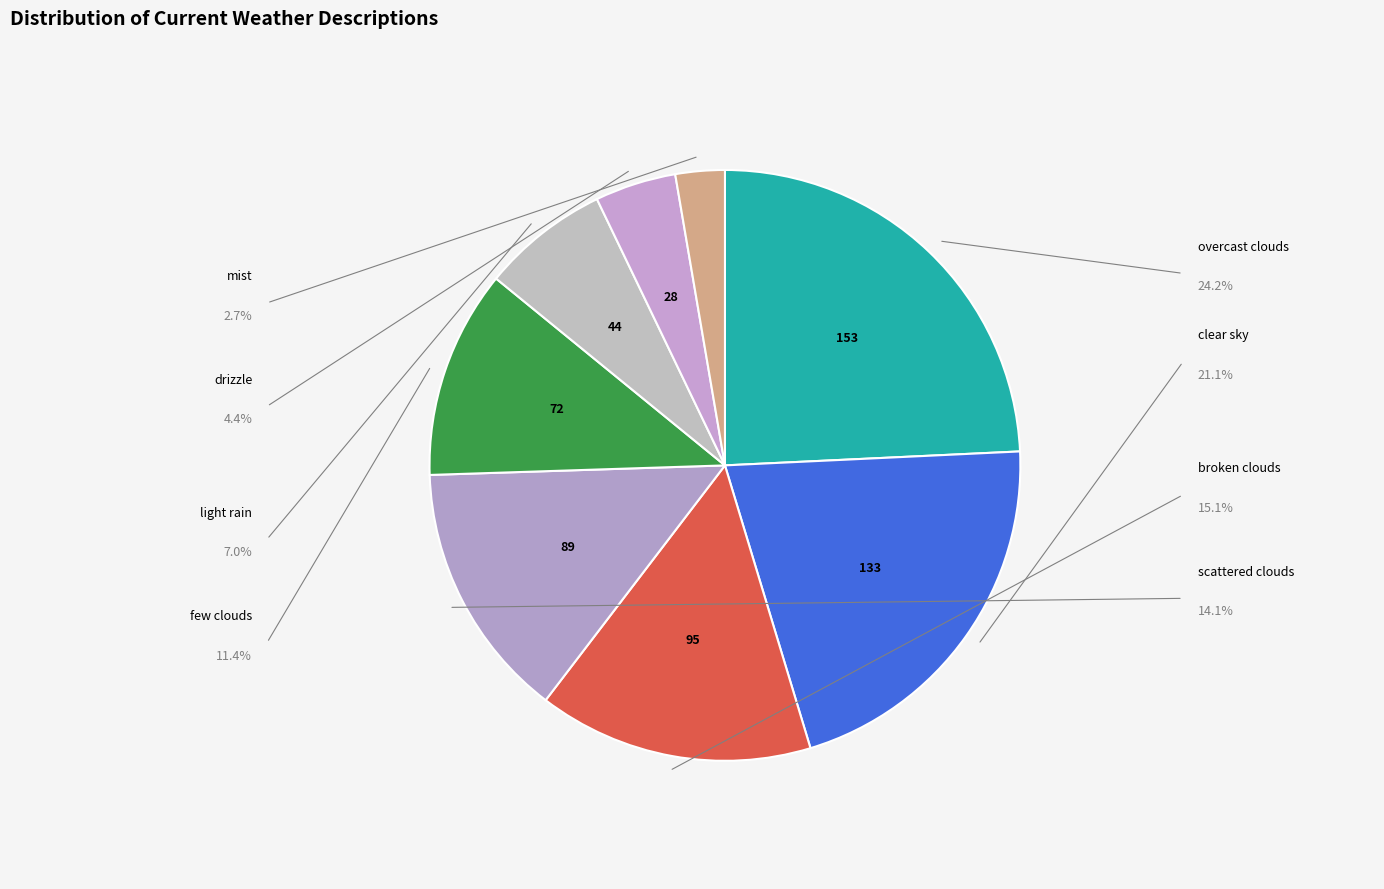

Does light rain account for over 50% of the chart?

No